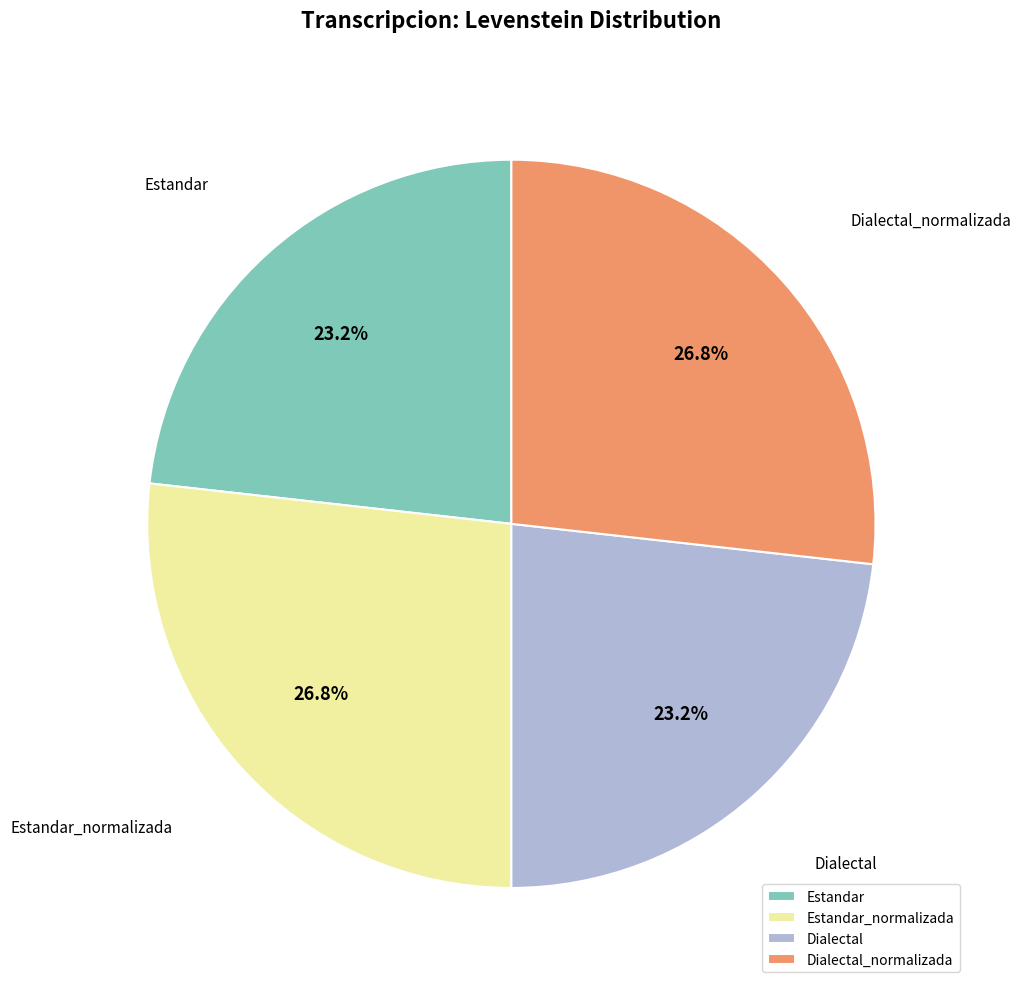

How many slices are in this pie chart?

4